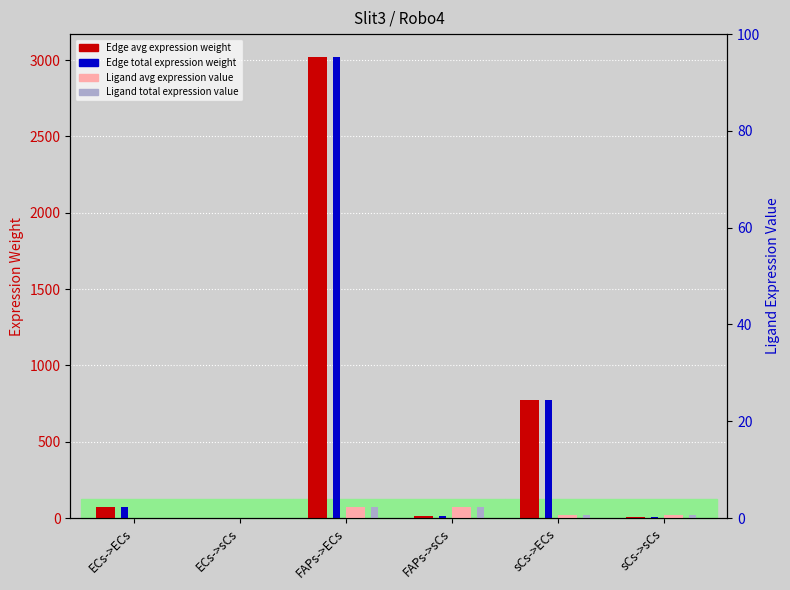

Reading left to right, what are all the values shown in this chart?

Edge average expression weight: 75.3	0.4	3019.8	16.6	774.7	4.3
Edge total expression weight: 75.3	0.4	3019.8	16.6	774.7	4.3
Ligand average expression value: 1.8	1.8	73.2	73.2	18.8	18.8
Ligand total expression value: 1.8	1.8	73.2	73.2	18.8	18.8